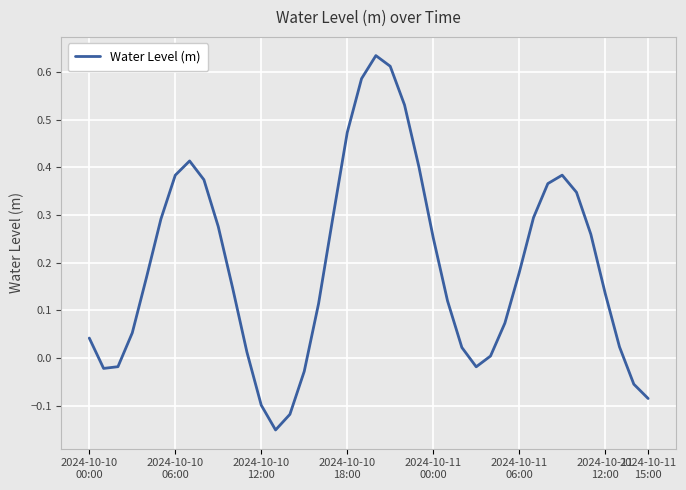

What is the difference between the maximum and second lowest values?

0.8